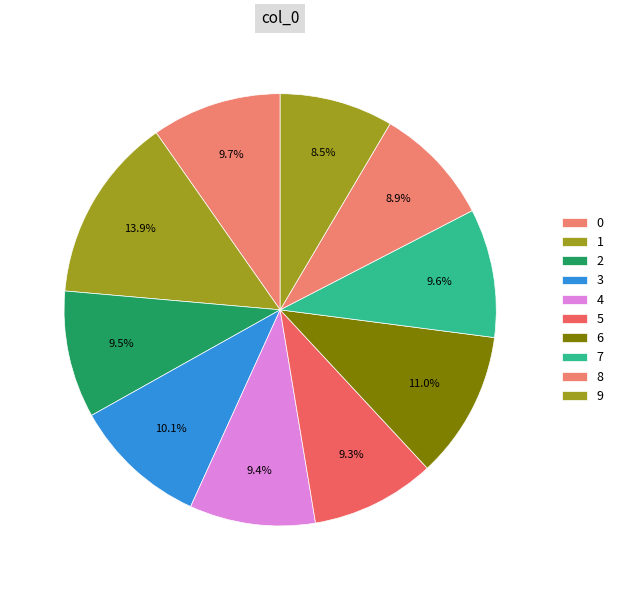

True or false: 3 accounts for 10% of the total.

True